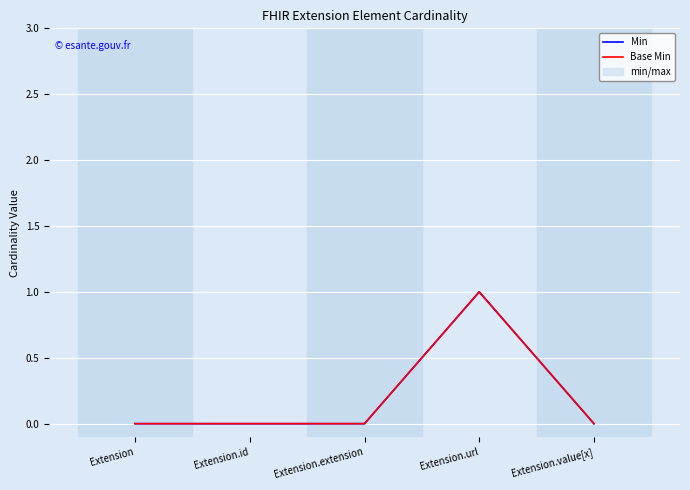

How many data points does each series have?

5